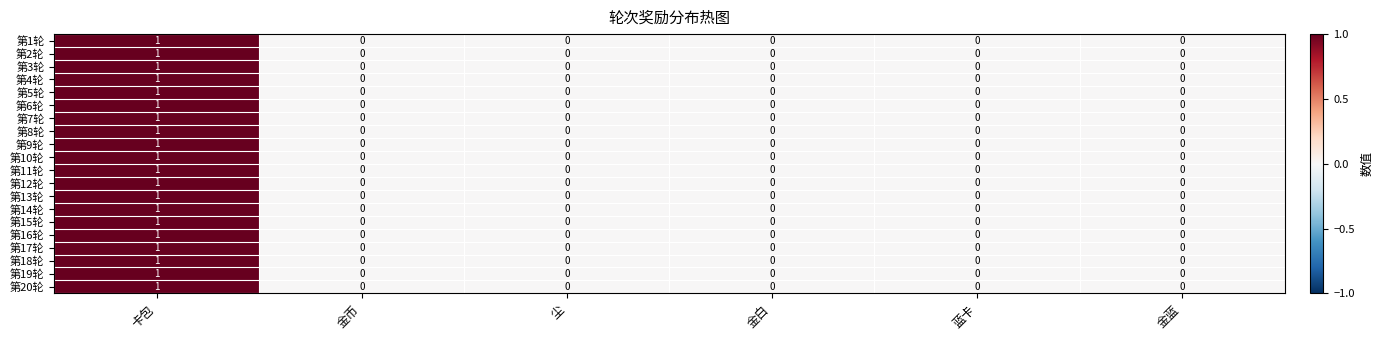

The 第2轮 series shows 0 at 金蓝. True or false?

True